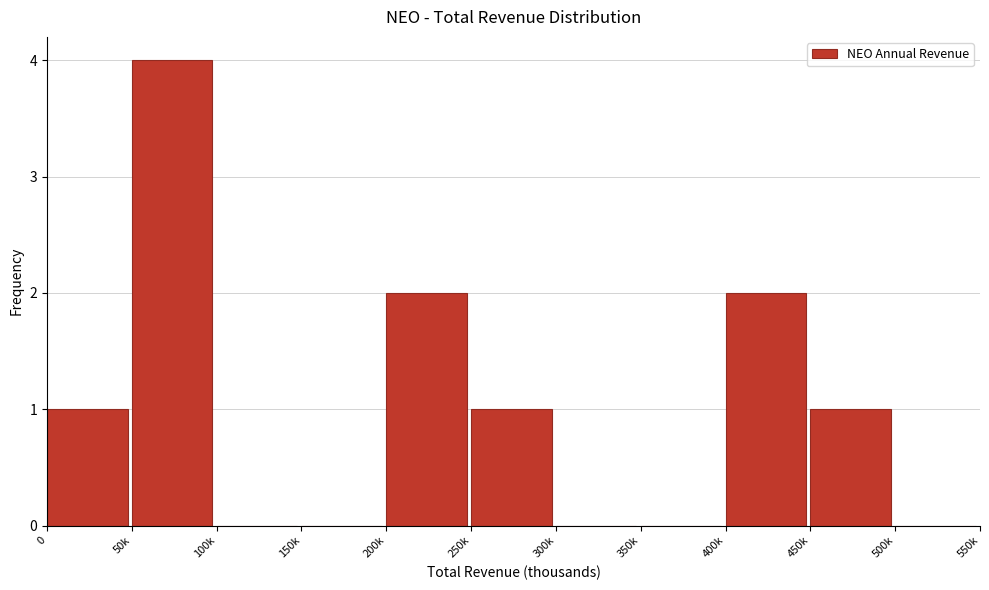

Reading left to right, transcribe all the data shown in this chart.

0=1	50k=4	100k=0	150k=0	200k=2	250k=1	300k=0	350k=0	400k=2	450k=1	500k=0